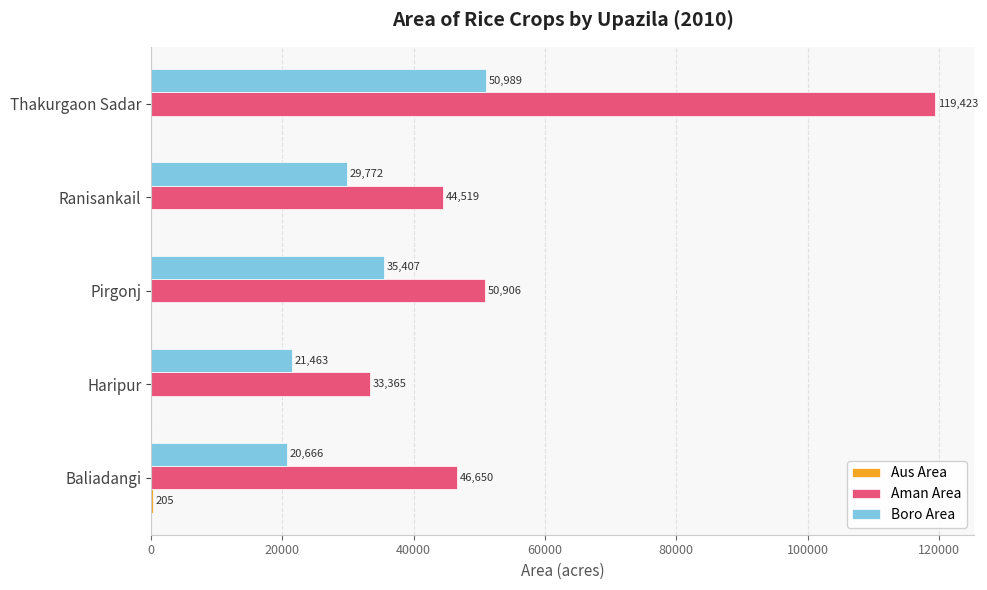

Which category has the highest value across all series?

Thakurgaon Sadar